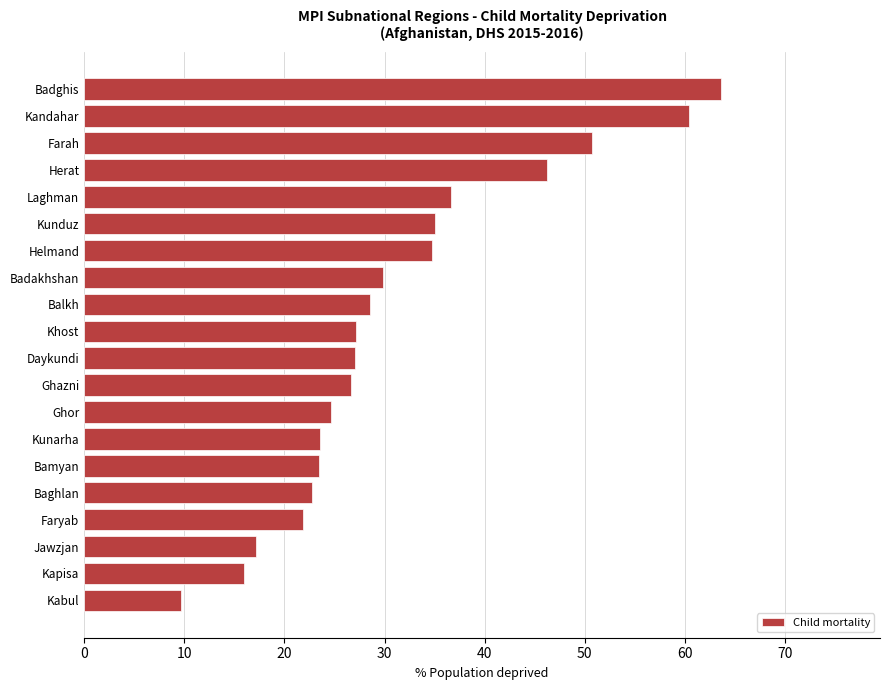

Which has a higher value, Kapisa or Khost?

Khost